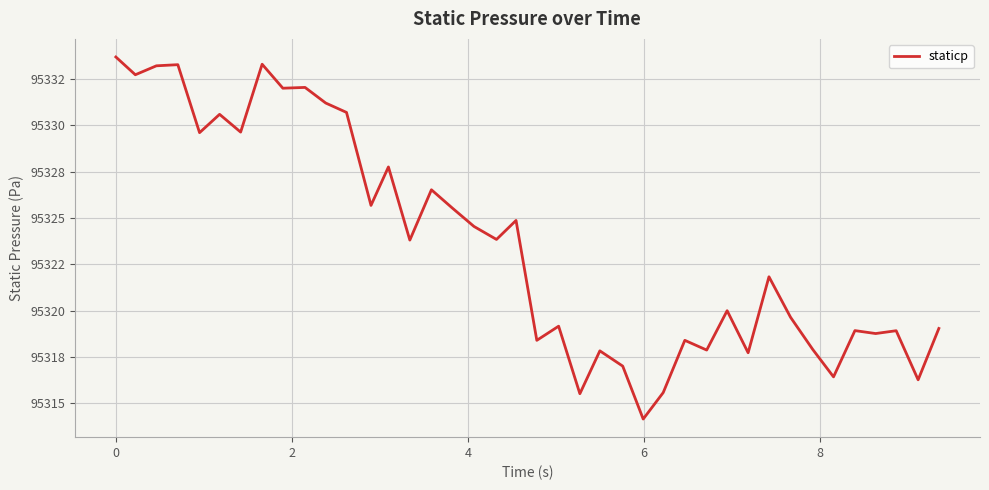

Reading right to left, list all the values displayed in this chart.

95319.0	95316.3	95318.9	95318.8	95318.9	95316.4	95317.9	95319.6	95321.8	95317.7	95320.0	95317.9	95318.4	95315.6	95314.1	95317.0	95317.8	95315.5	95319.2	95318.4	95324.9	95323.8	95324.5	95325.5	95326.5	95323.8	95327.8	95325.7	95330.7	95331.2	95332.0	95332.0	95333.3	95329.6	95330.6	95329.6	95333.3	95333.2	95332.7	95333.7